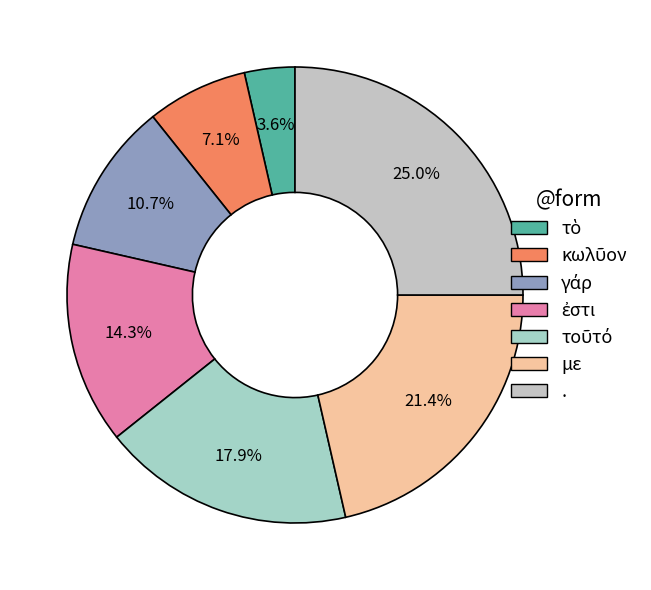

Combined, do με and . account for over 50%?

No